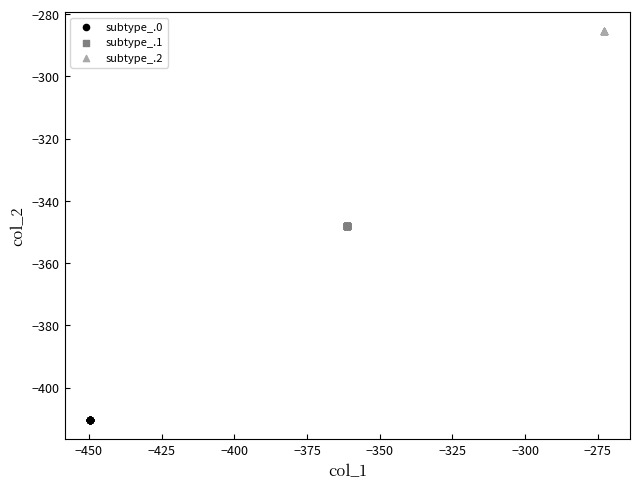

Which series contains the lowest Y value?

subtype_.0